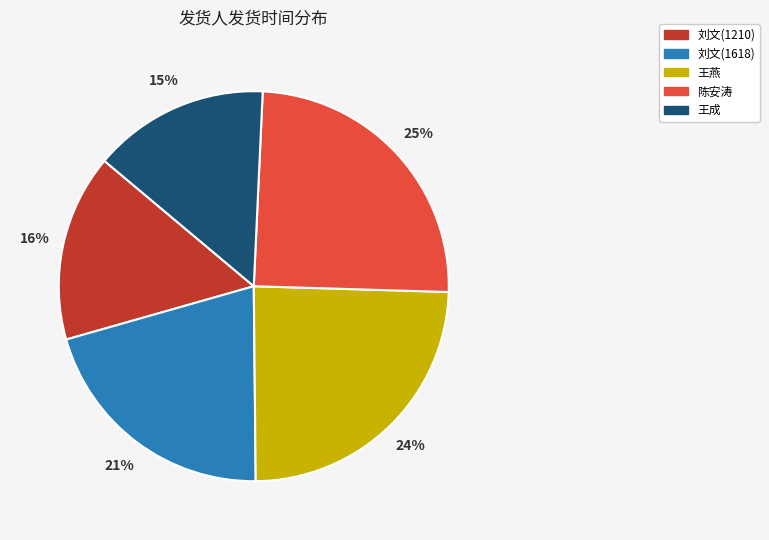

How many slices are in this pie chart?

5